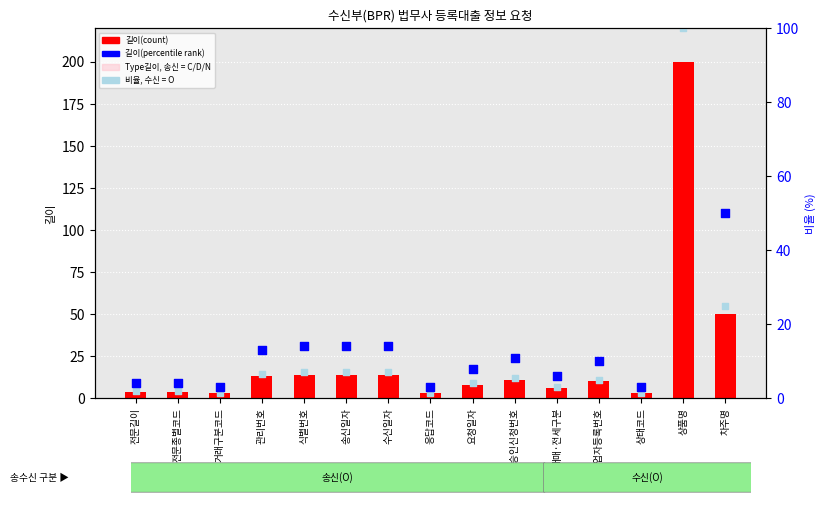

Which series reaches the maximum Y coordinate?

길이(count)